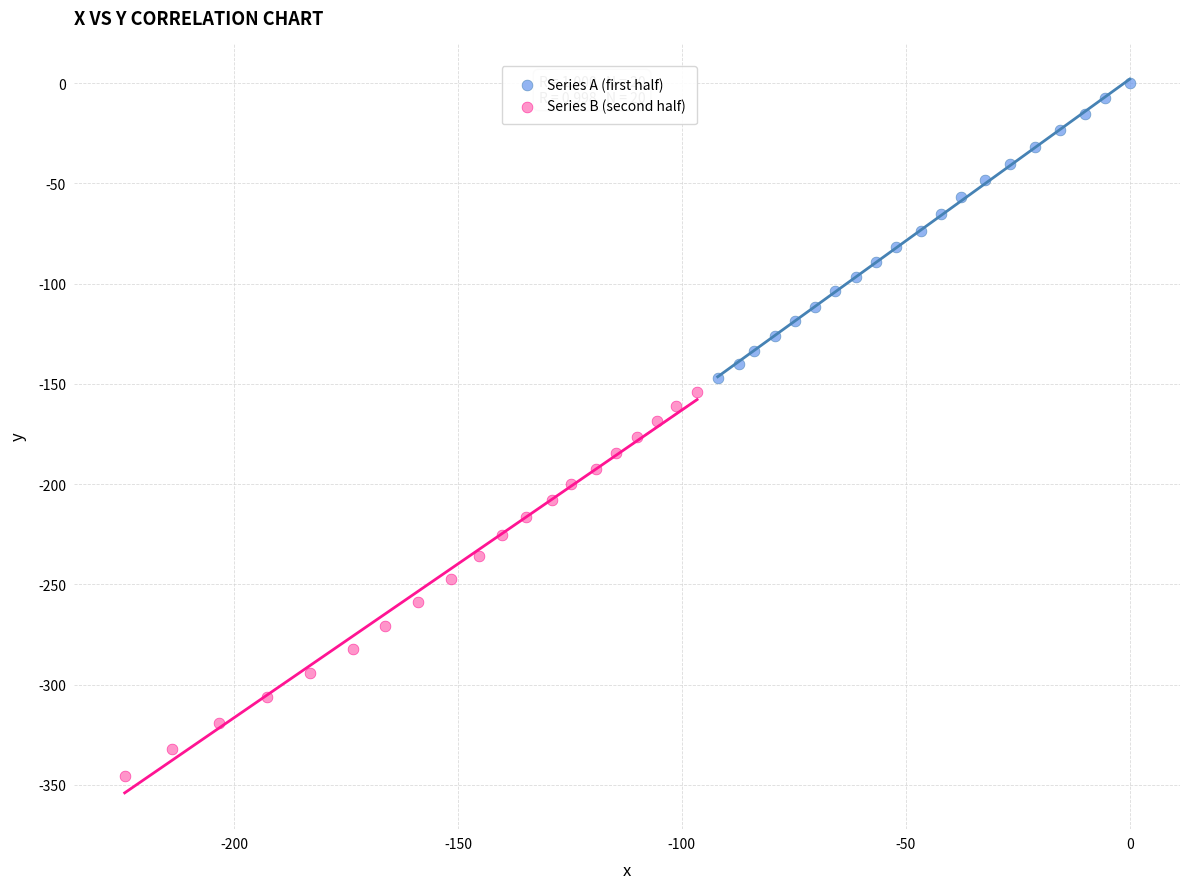

What are all the series names shown in the legend?

Series A (first half), Series B (second half)